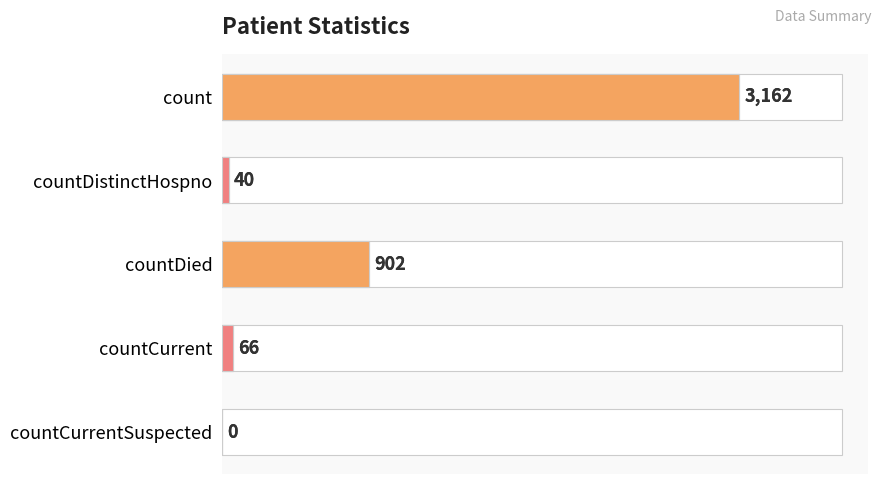

How many bars are there in total?

5